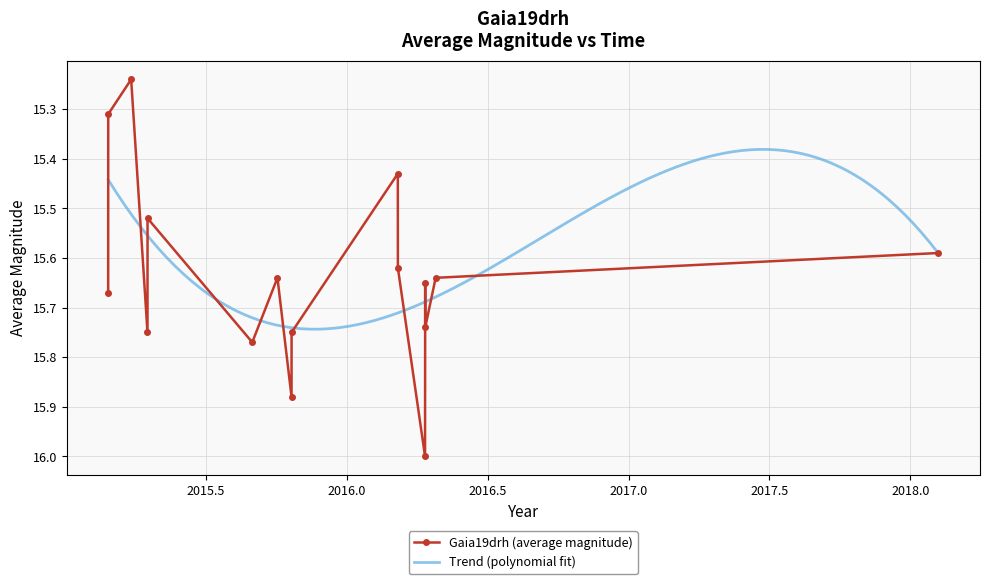

True or false: Gaia19drh (average magnitude) has more than 1 interior local peaks.

True